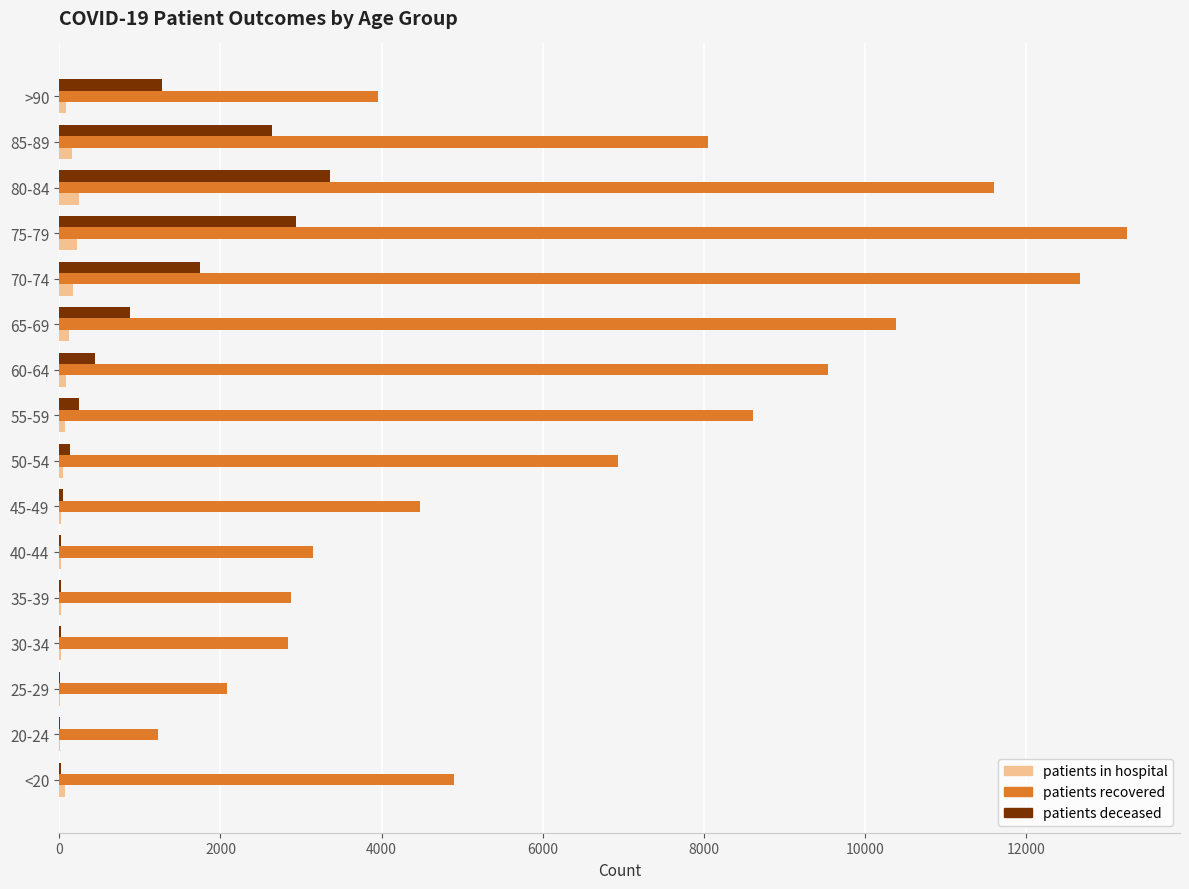

Which series has the largest total across all categories?

patients recovered